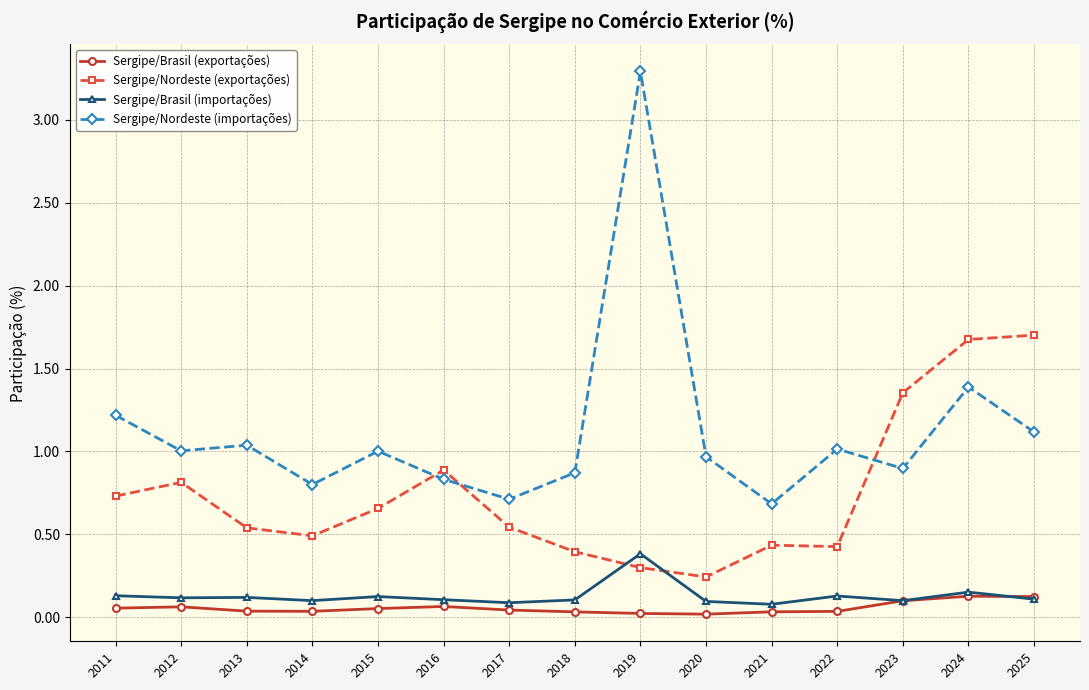

What are all the series names shown in the legend?

Sergipe/Brasil (exportações), Sergipe/Nordeste (exportações), Sergipe/Brasil (importações), Sergipe/Nordeste (importações)